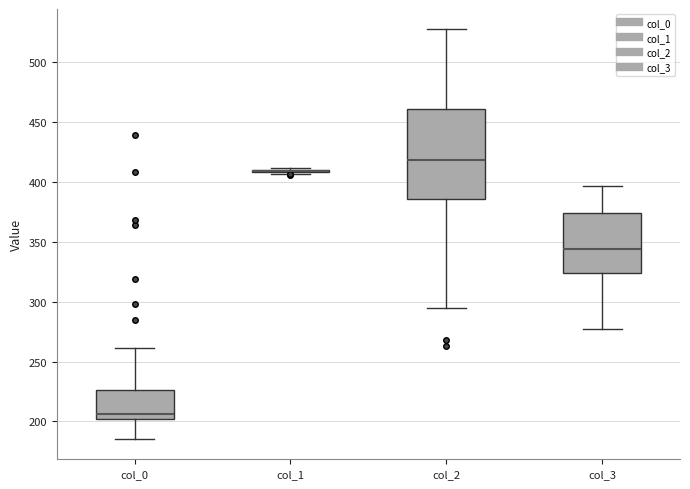

Reading left to right, transcribe this box plot: for each box, give where its median line is, the range the box spans, and where its two whiskers end, as read against the y-axis. The values are not printed on the chart, so give them approximately, as read against the axis.

col_0: median 205, box 200 to 225, whiskers 185 to 260
col_1: box collapsed to a line at 410, whiskers 405 to 410
col_2: median 420, box 385 to 460, whiskers 295 to 525
col_3: median 345, box 325 to 375, whiskers 275 to 395